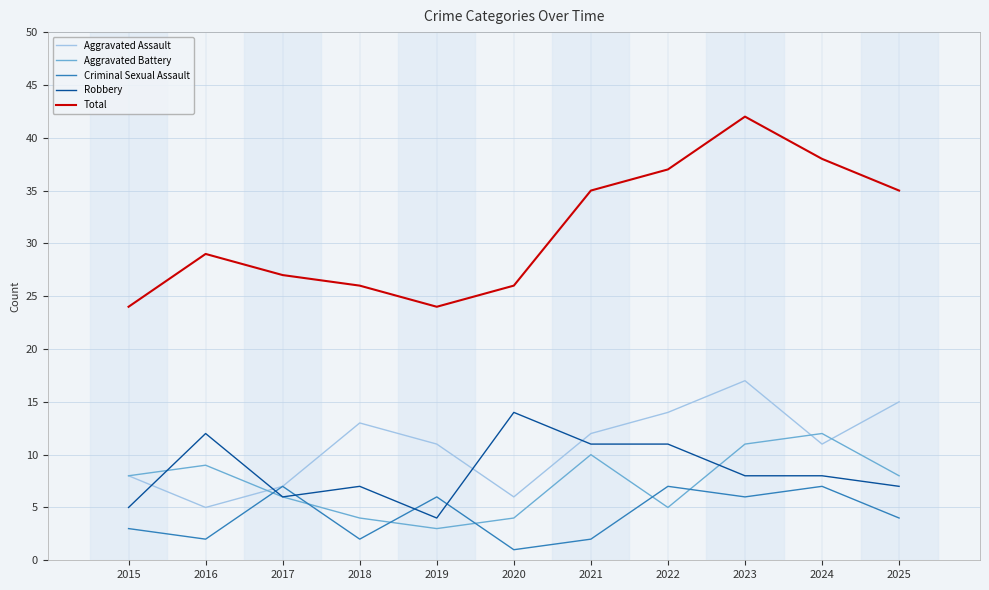

Reading left to right, what are all the values shown in this chart?

Aggravated Assault: 8	5	7	13	11	6	12	14	17	11	15
Aggravated Battery: 8	9	6	4	3	4	10	5	11	12	8
Criminal Sexual Assault: 3	2	7	2	6	1	2	7	6	7	4
Robbery: 5	12	6	7	4	14	11	11	8	8	7
Total: 24	29	27	26	24	26	35	37	42	38	35